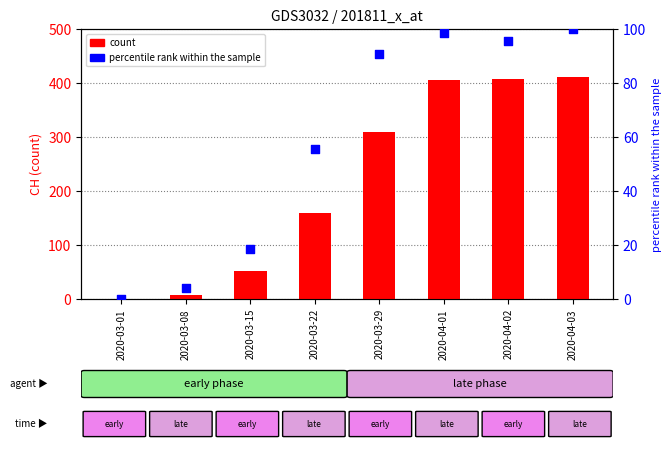

Which series contains the lowest Y value?

count